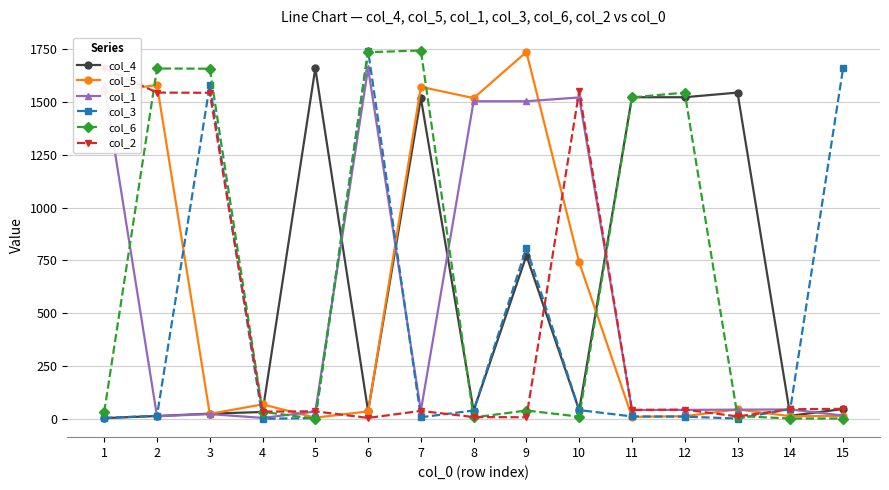

Count the number of data series in this chart.

6